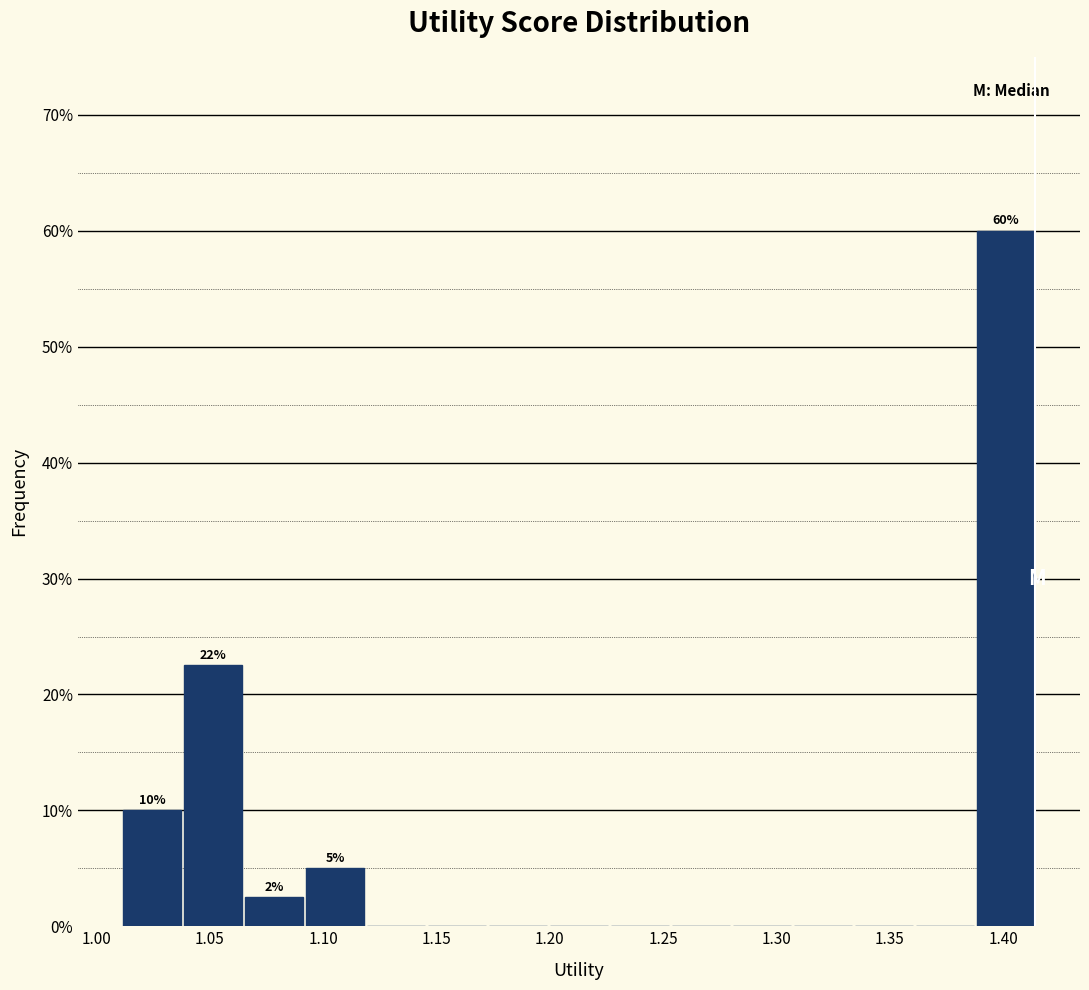

Over which range of the x-axis is the bar tallest?

1.390 to 1.415